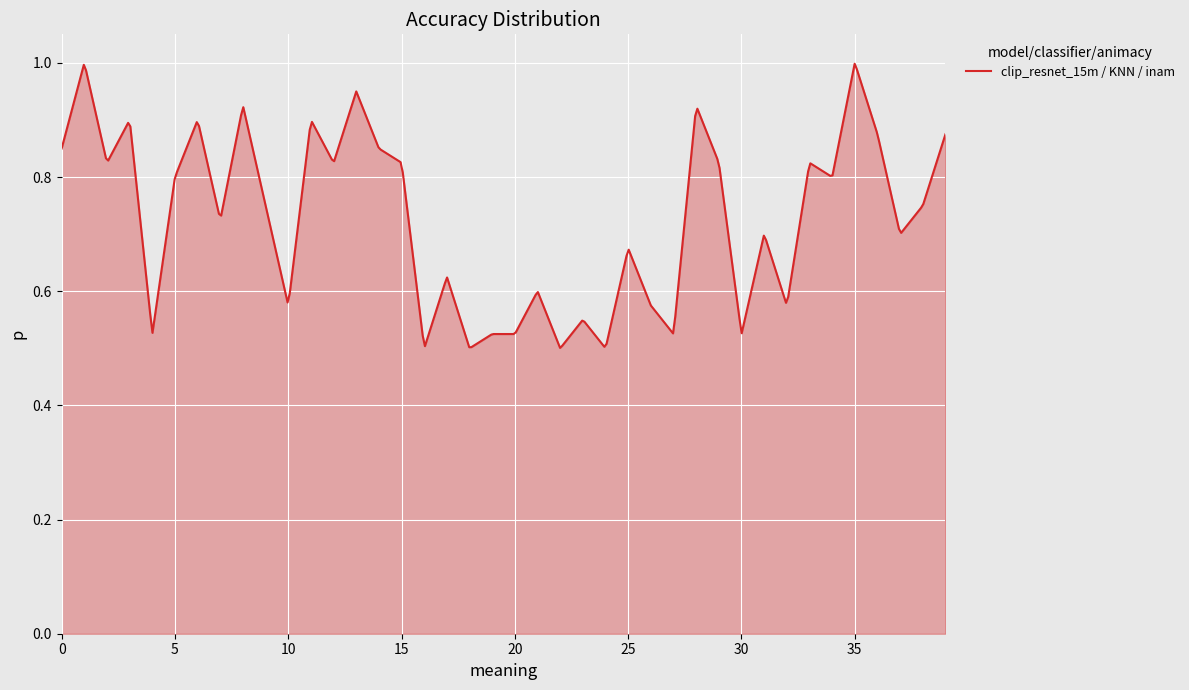

How many lines are shown in the chart?

1